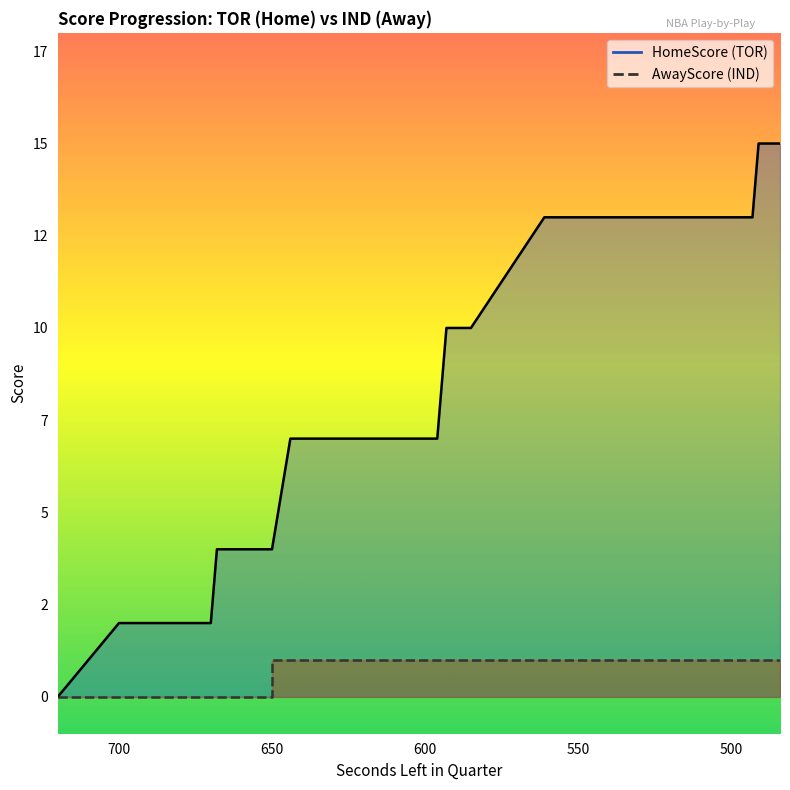

What is the difference between the second highest and second lowest values in the AwayScore series?

1